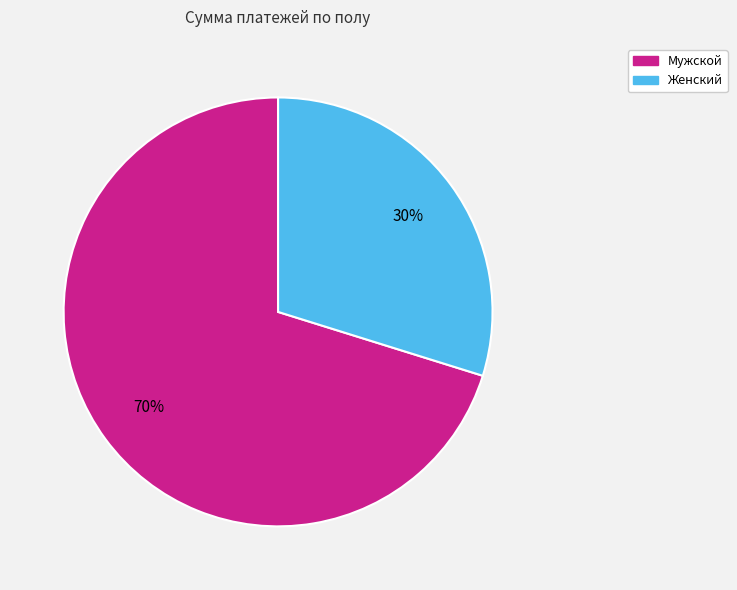

Is there any slice that represents more than half of the pie?

Yes